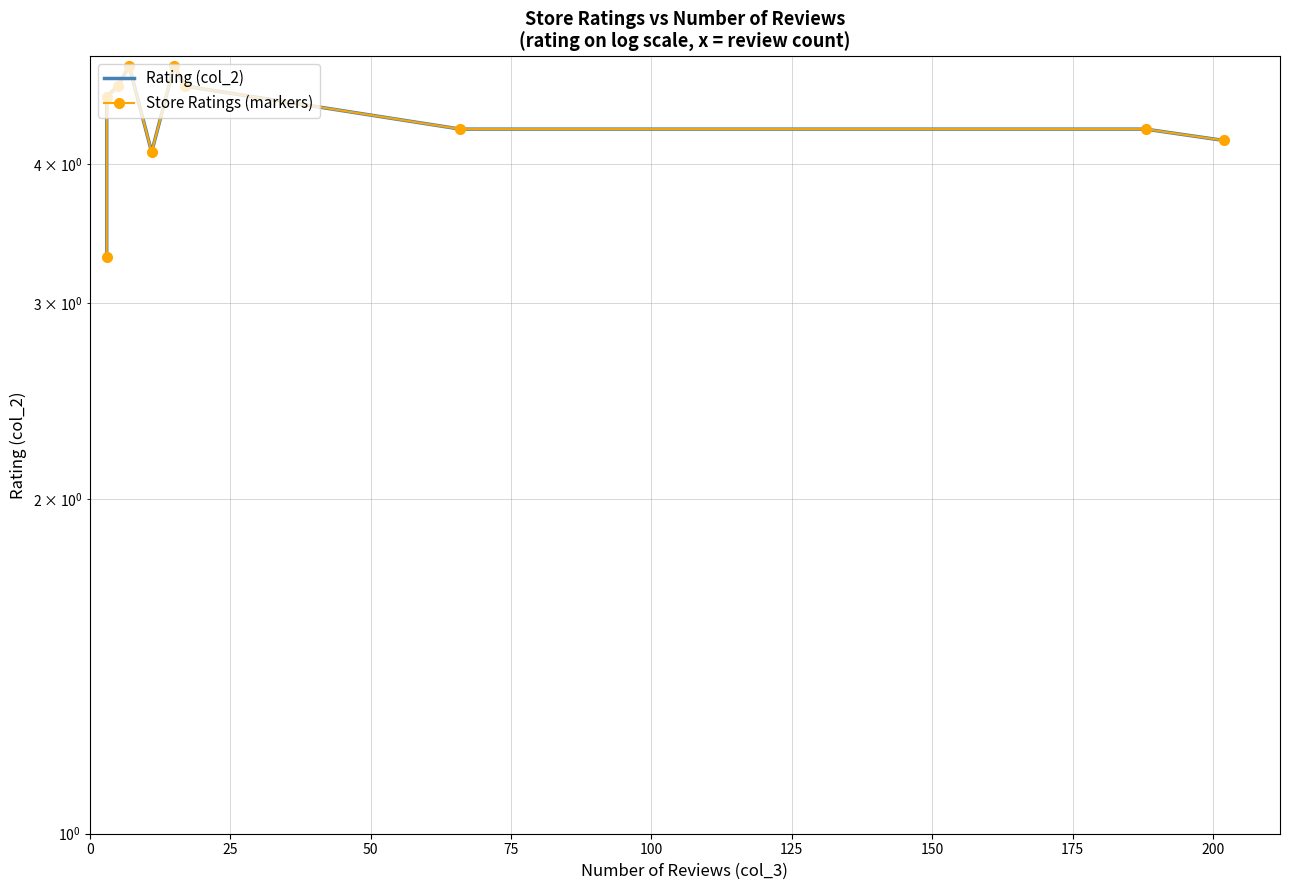

True or false: Rating (col_2) and Store Ratings (markers) intersect in this chart.

False